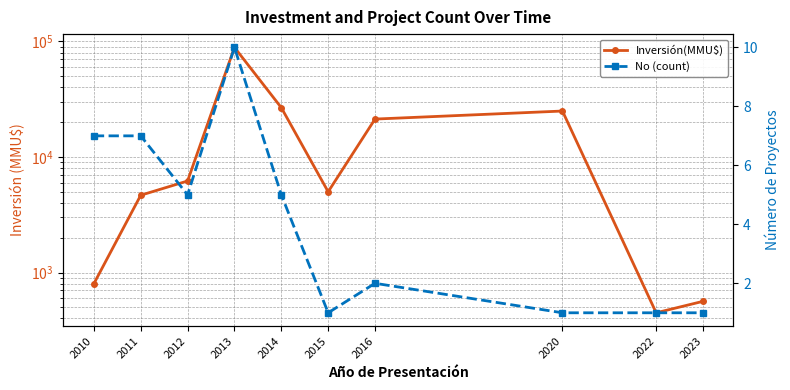

How many distinct data groups are displayed?

2